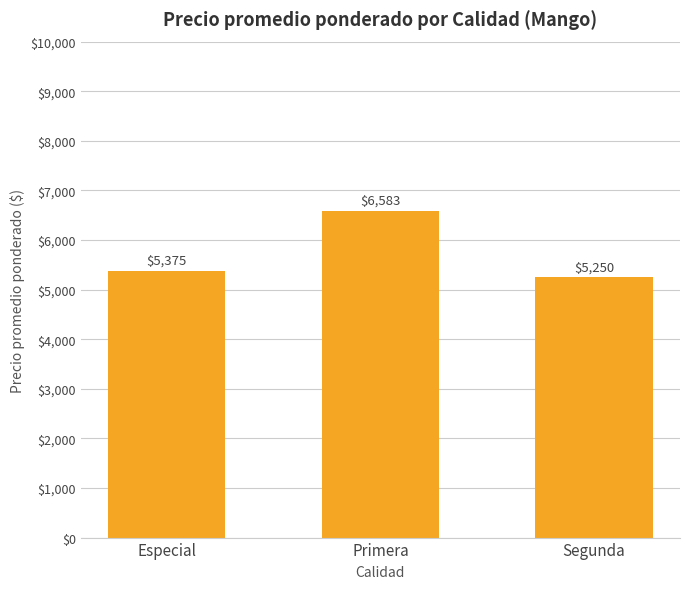

How many series are shown in this chart?

1